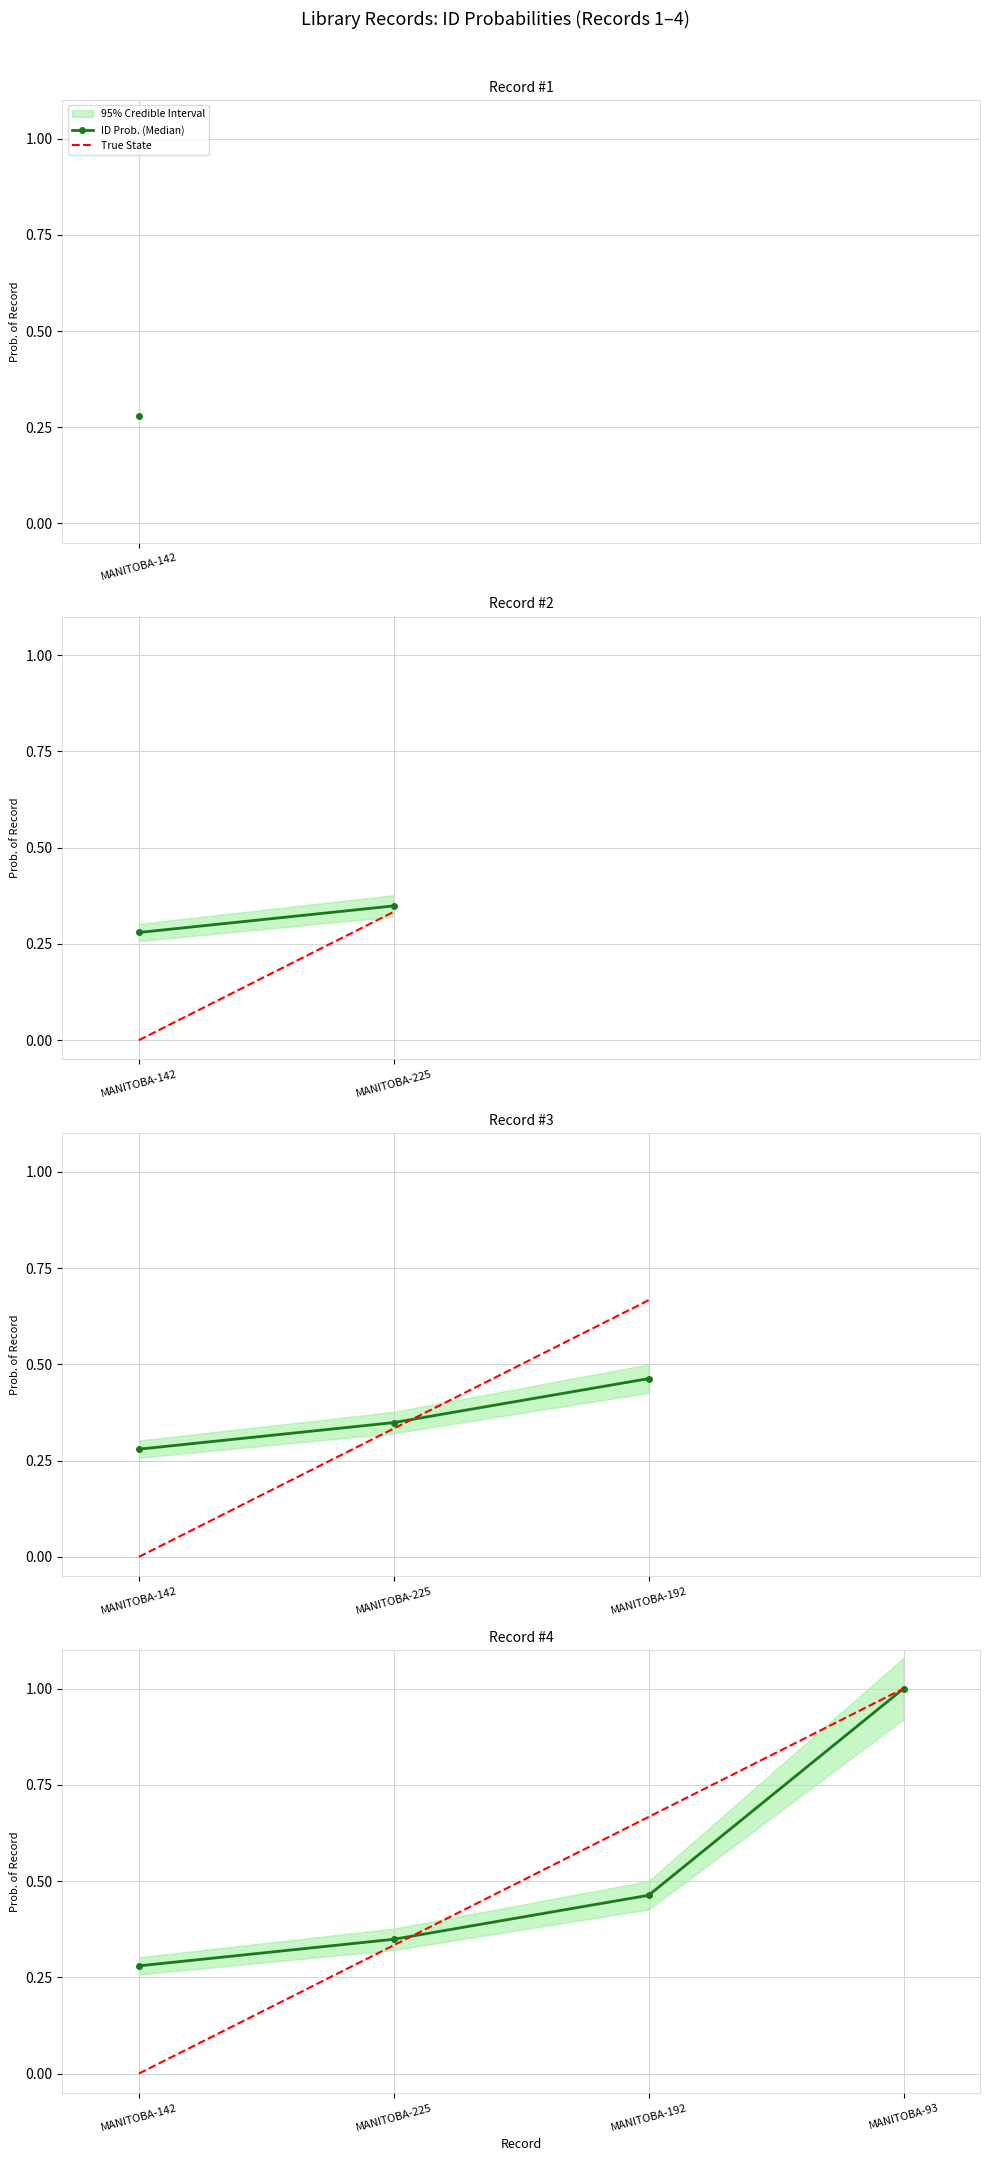

Which series changed the most between MANITOBA-225 and MANITOBA-192?

True State